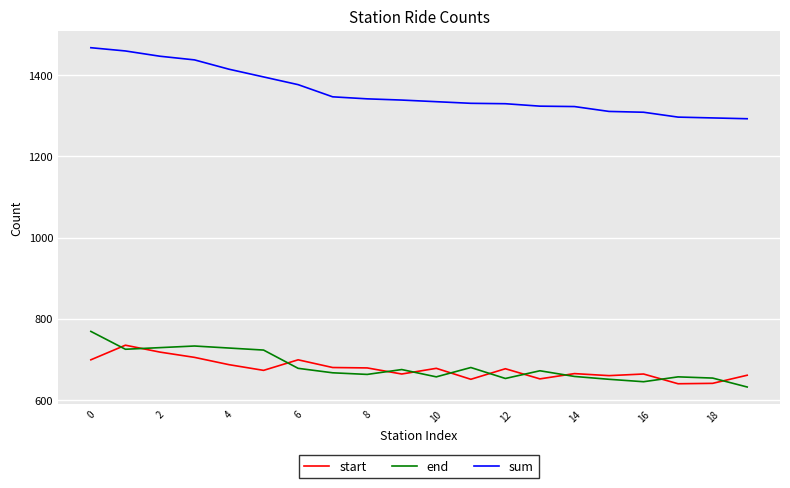

What is the lowest value of the start series?

640